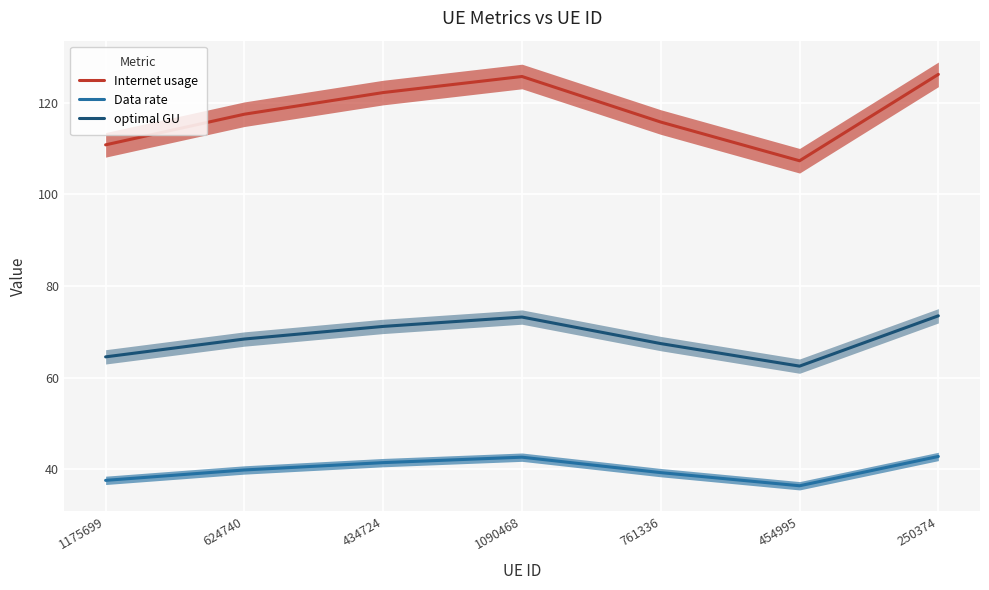

True or false: Data rate has more than 1 interior local peaks.

False